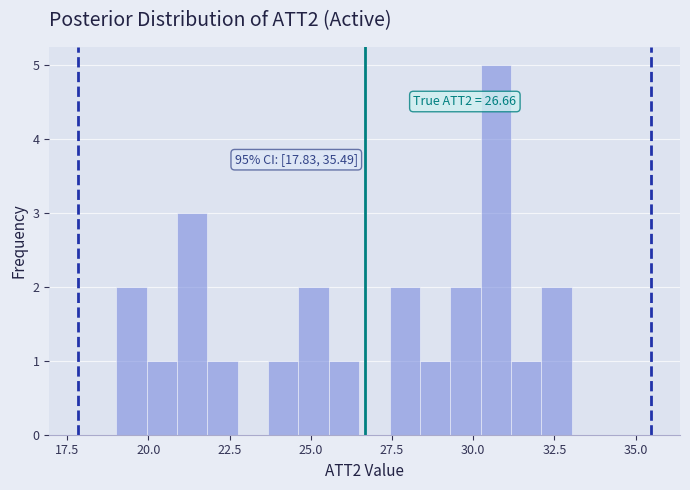

Around what value on the x-axis is the tallest bar? Give the approximate position of its centre, as read against the axis.

30.5